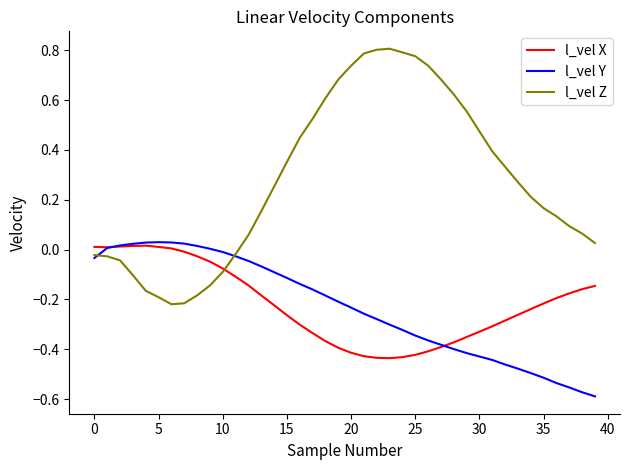

Which series has the widest spread of values?

l_vel Z